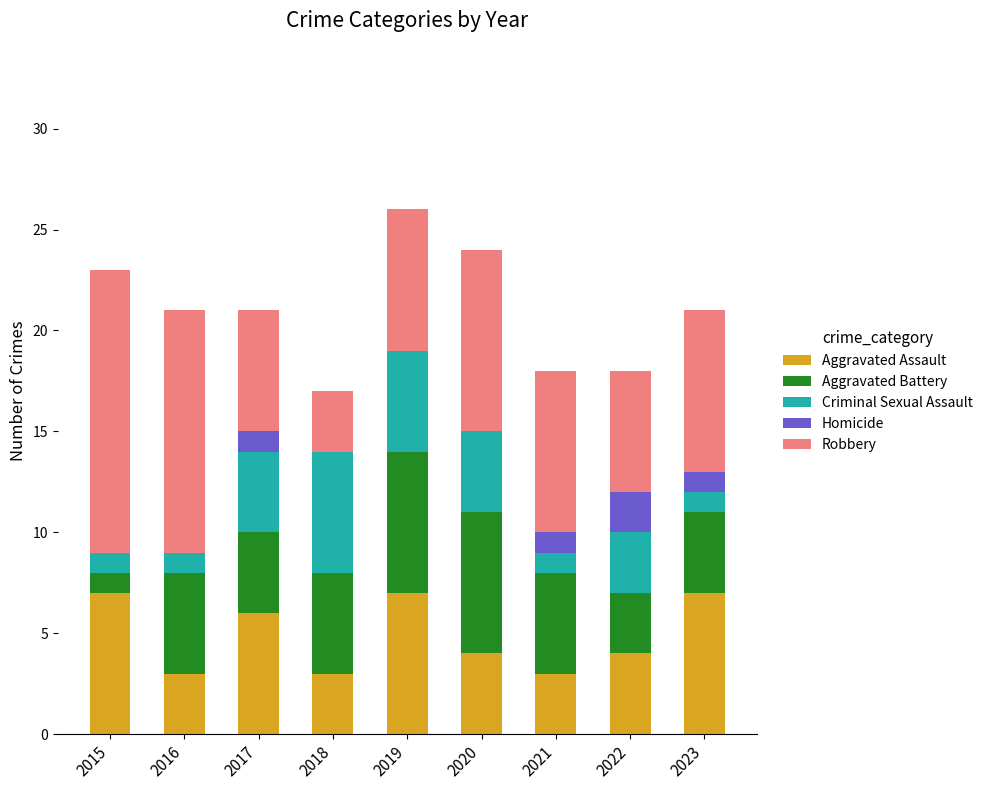

Are the bars grouped side by side (vs. stacked)?

No